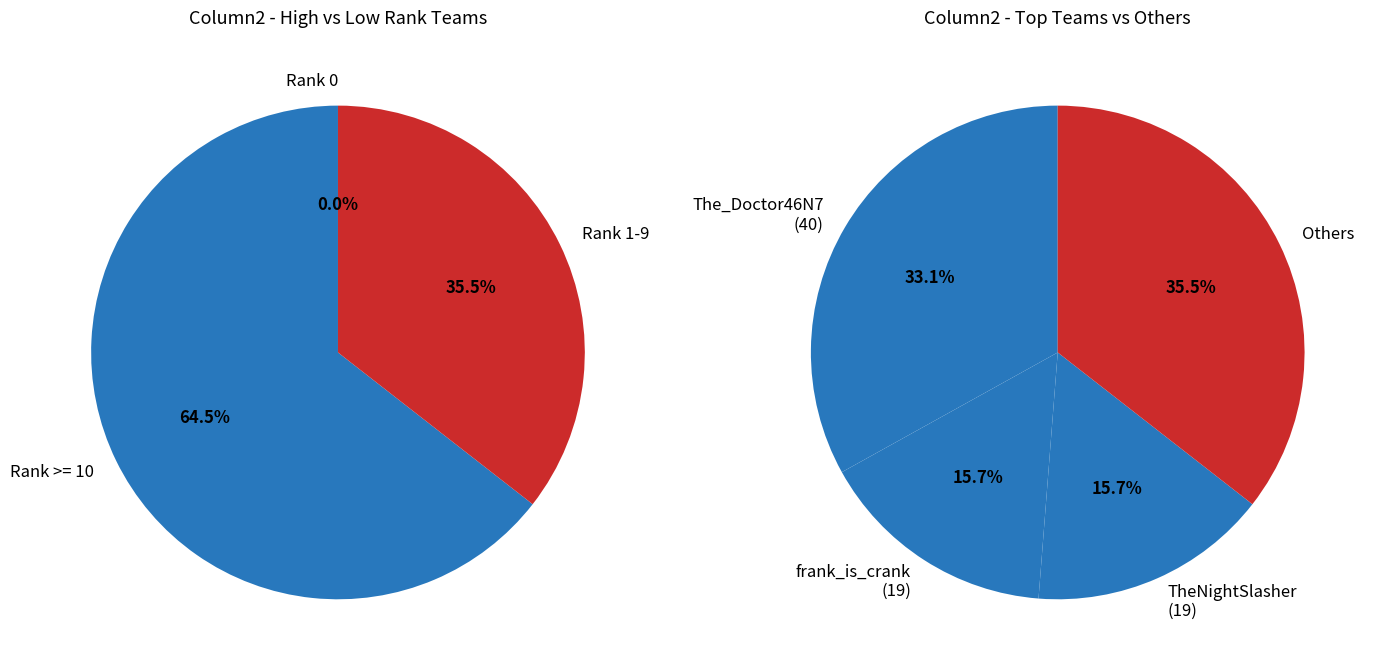

Rank the series at 0 from highest to lowest value.

Left, Right